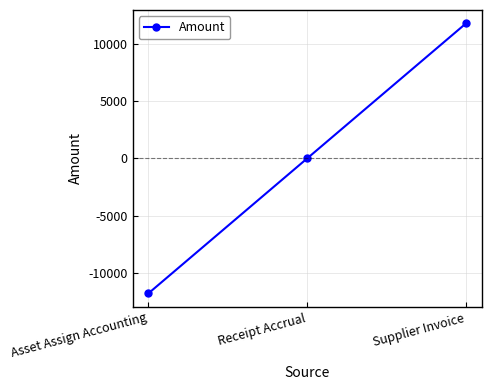

How many categories are shown in the chart?

3